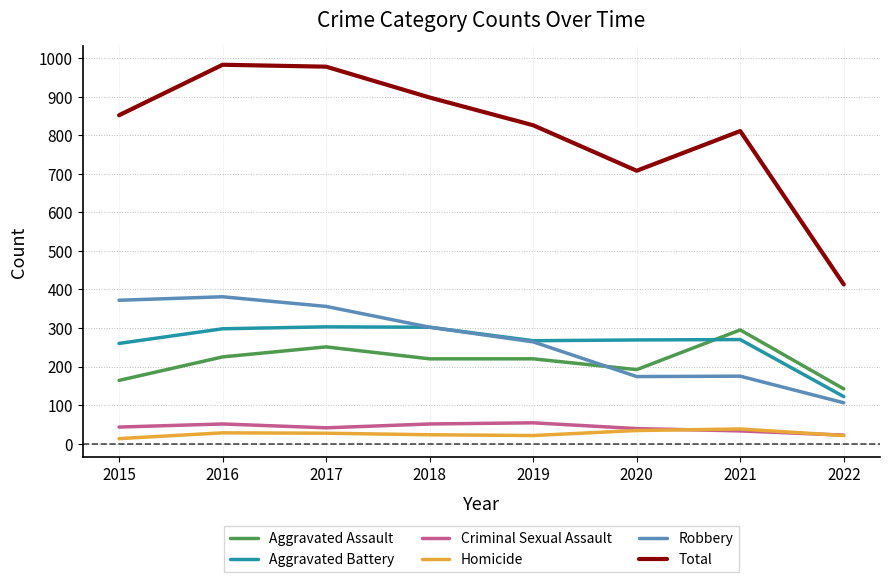

True or false: Homicide and Total cross at least once.

False